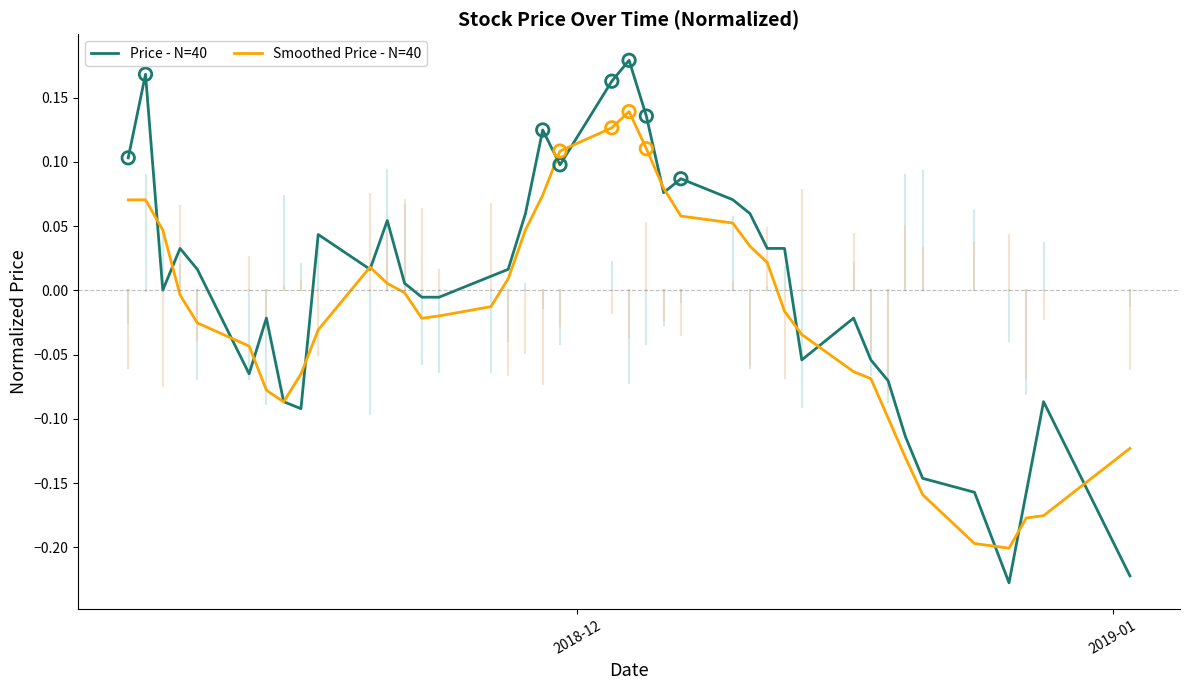

Which series has the largest total across all categories?

Price - N=40